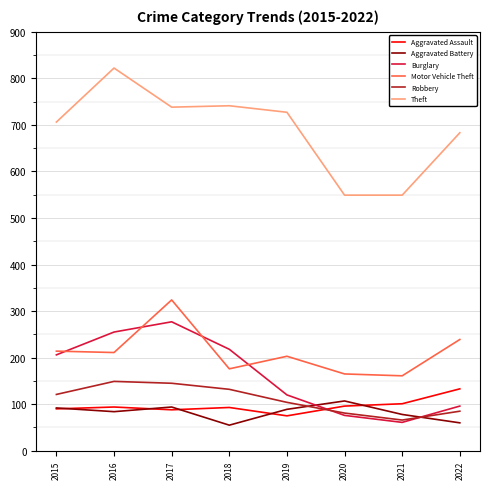

Where is the first local maximum for Theft?

2016